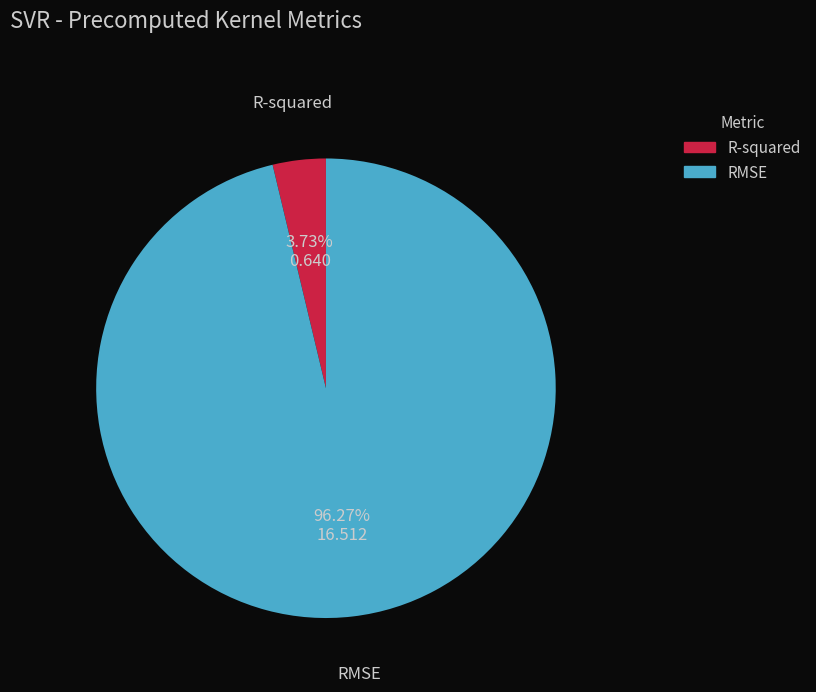

To the nearest percent, what percentage of the pie is R-squared?

4%